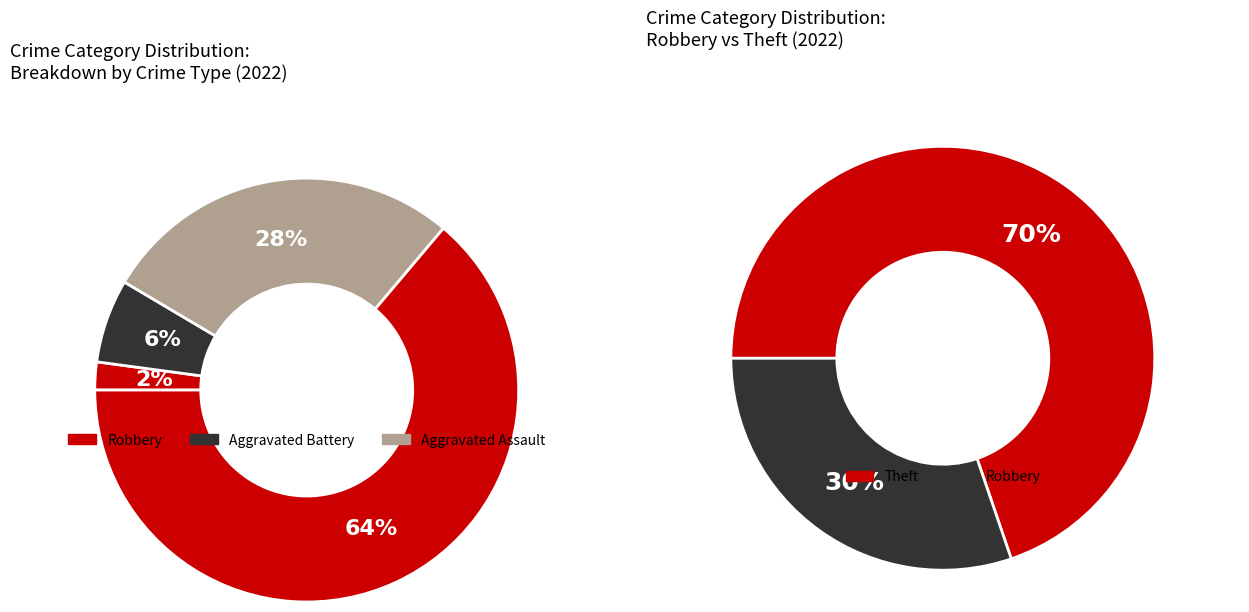

True or false: Robbery accounts for 16% of the total.

False